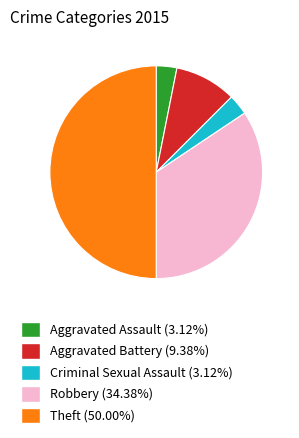

Which has a higher value, Theft or Criminal Sexual Assault?

Theft